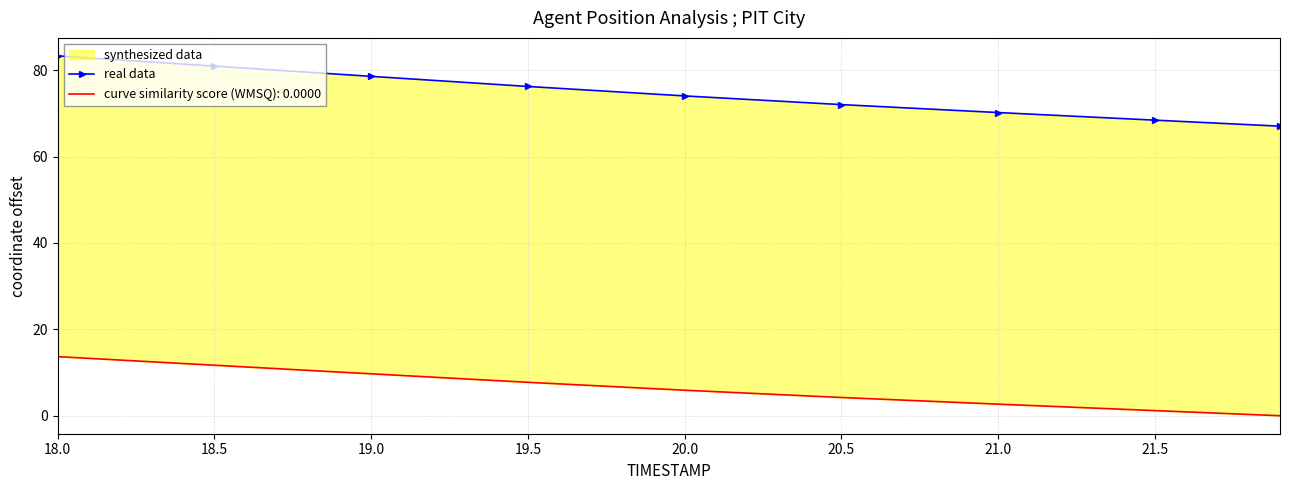

True or false: there are more than 2 points higher than both neighbors.

False